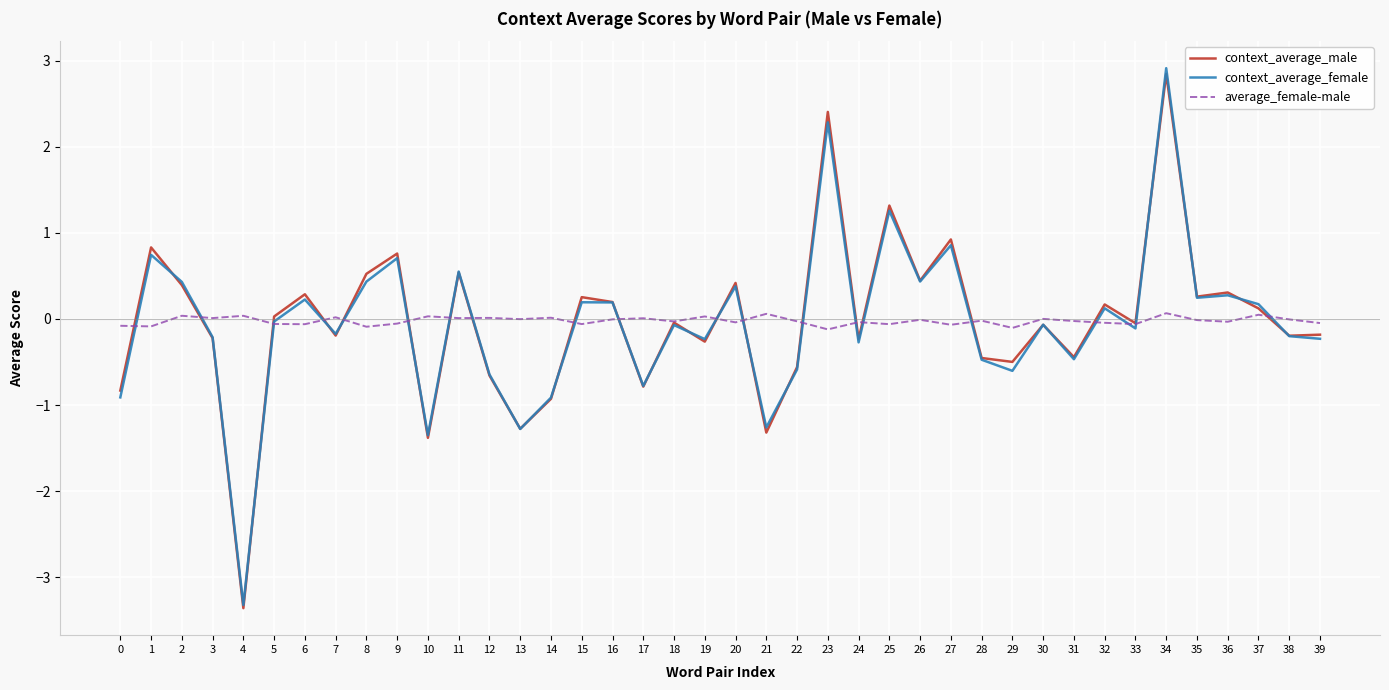

Where is the first local maximum for context_average_male?

1